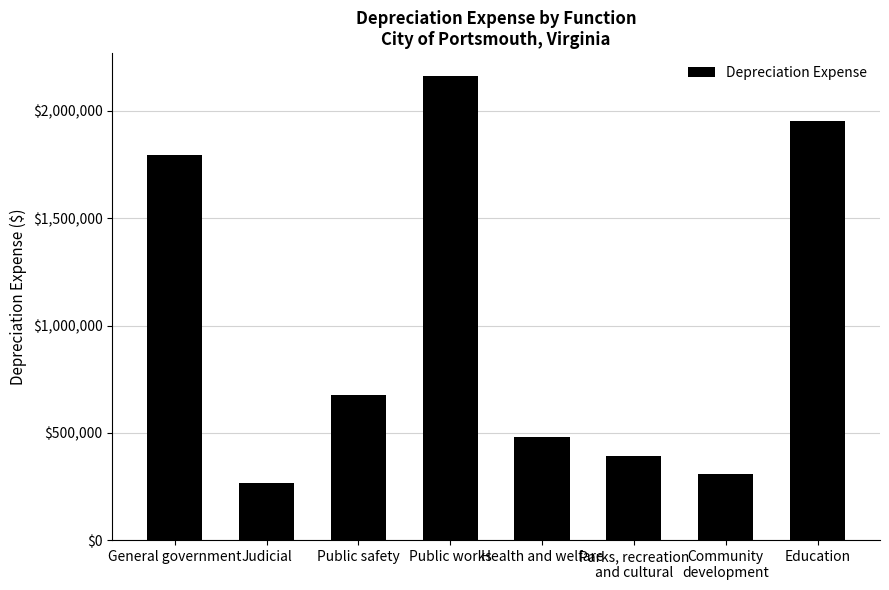

What is the sum of all values?

8029698